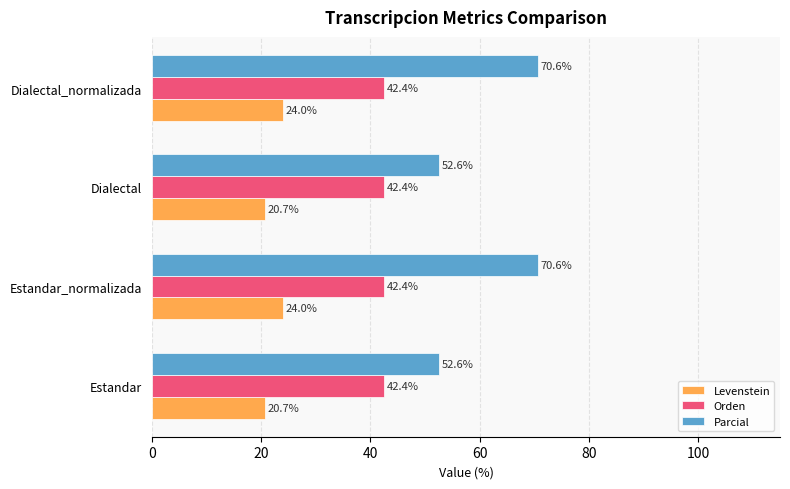

What is the smallest value displayed?

20.7